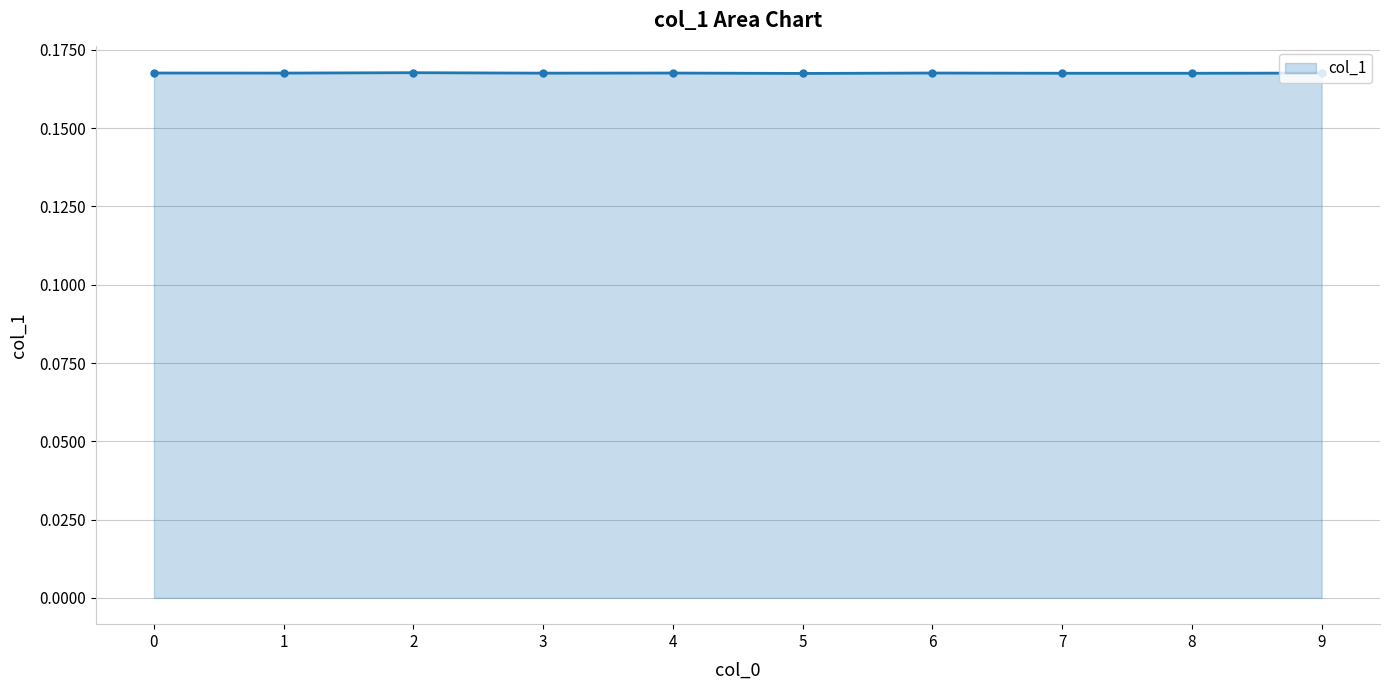

The value at 7 is 0.1. True or false?

False